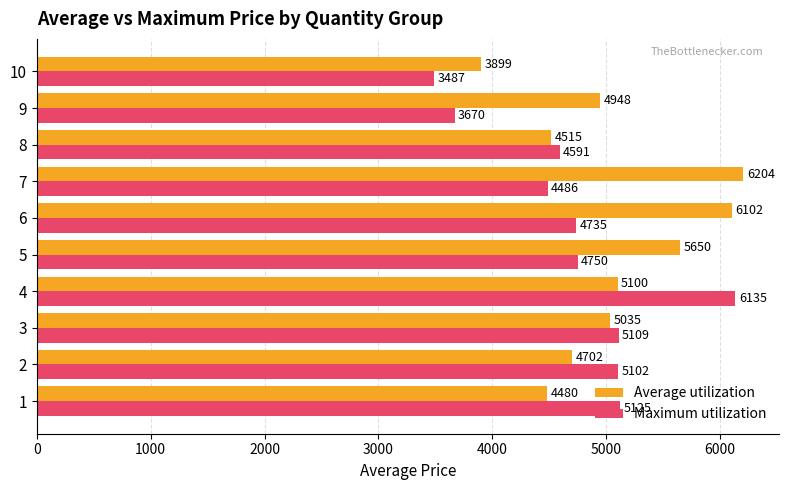

List the labels in order of Average utilization value, smallest first.

10, 1, 8, 2, 9, 3, 4, 5, 6, 7